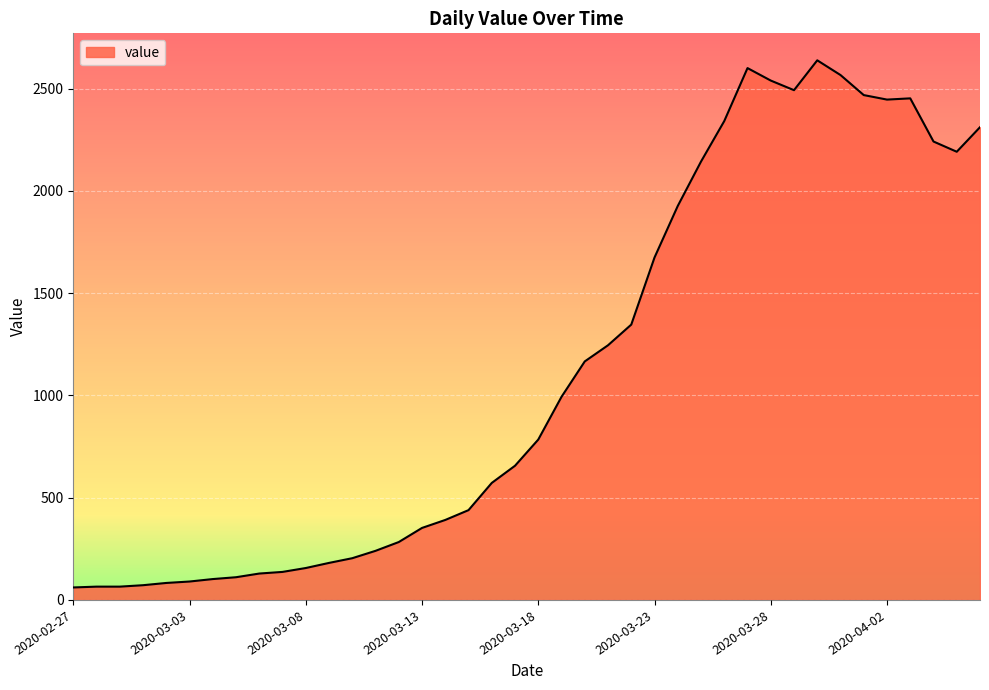

What is the greatest value displayed?

2638